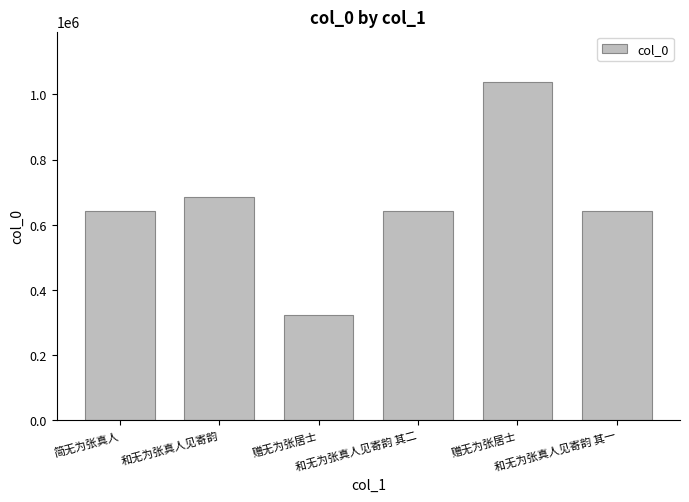

Is it true that the value at 赠无为张居士 is 568972?

False